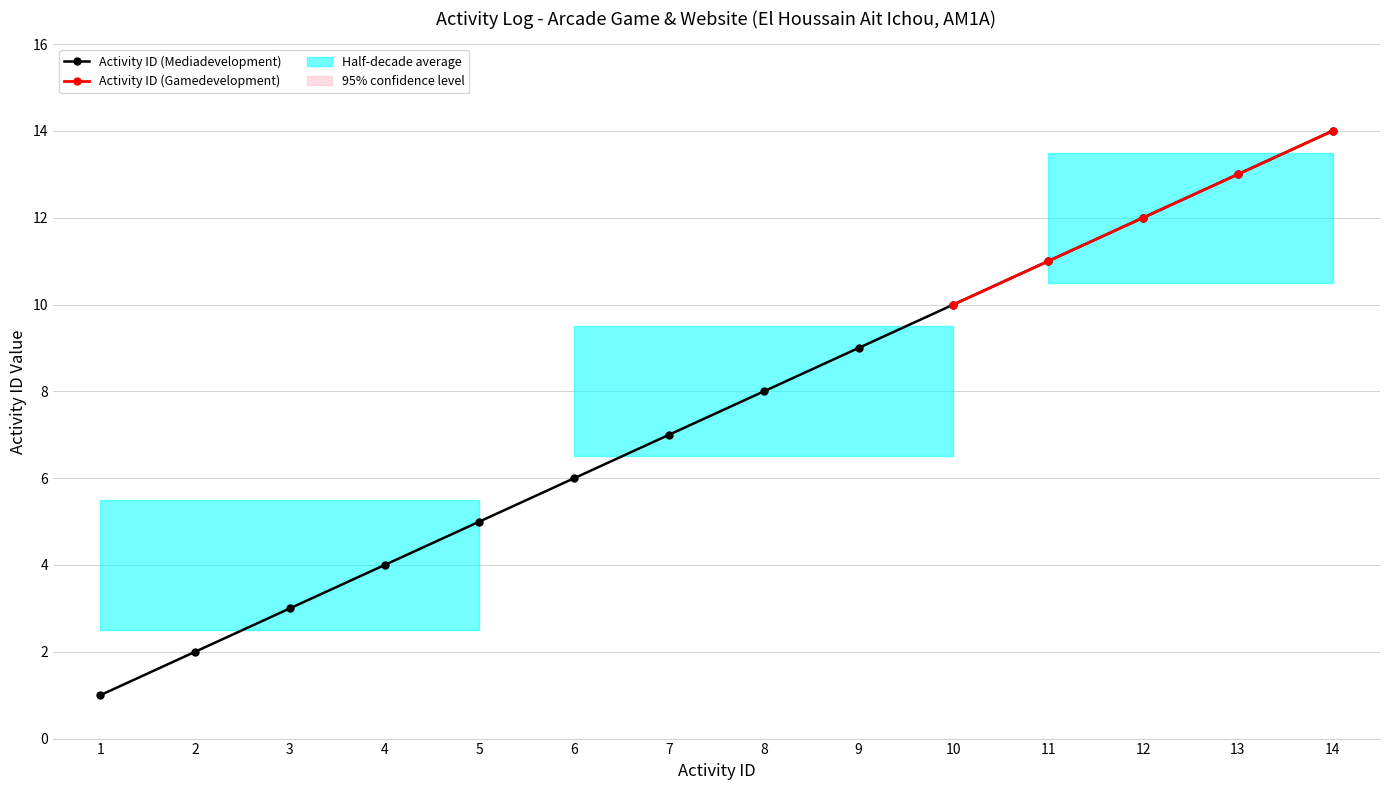

What is the change in value from 10 to 11?

+1